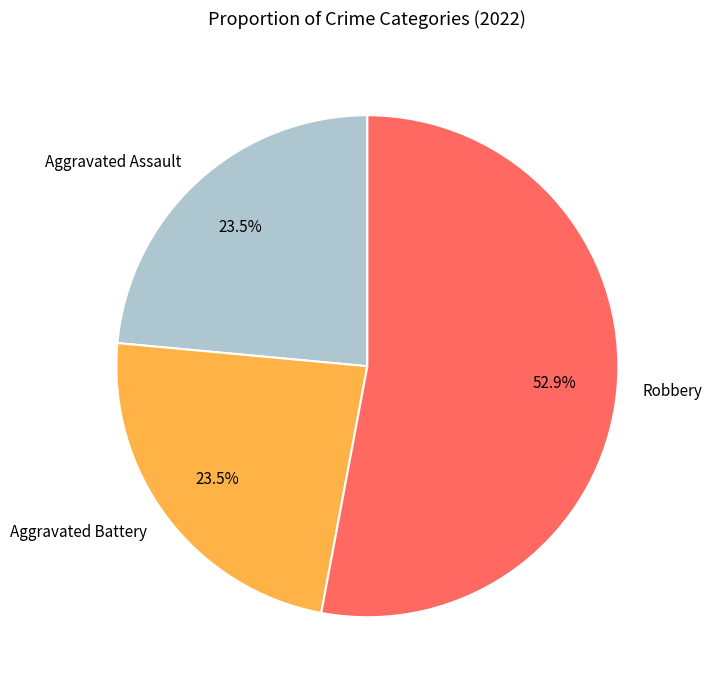

What percentage is the Robbery slice, to the nearest percent?

53%